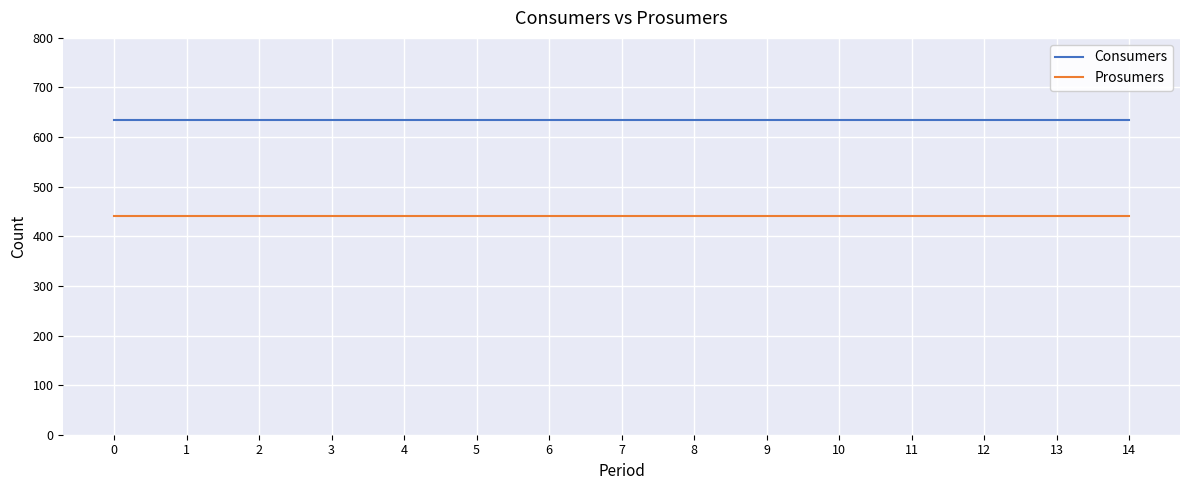

Does the chart have visible grid lines?

Yes